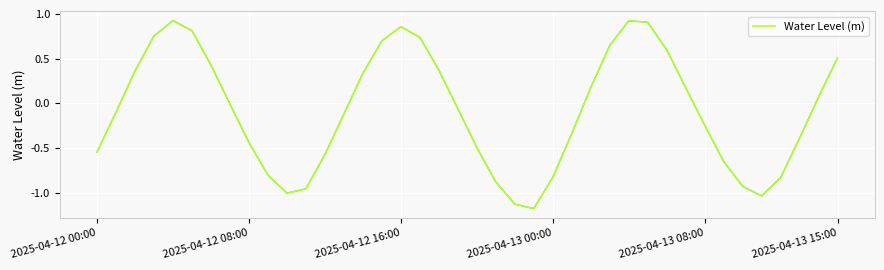

What is the difference between the maximum and minimum values?

2.1